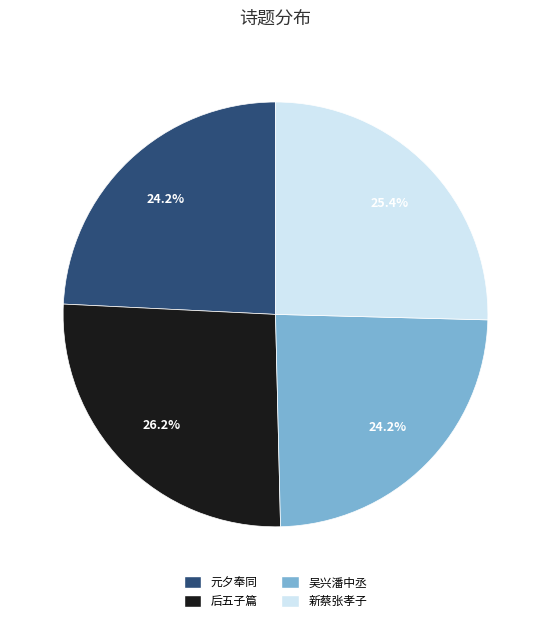

What is the ratio of the value at 吴兴潘中丞 to the value at 新蔡张孝子?

1.0